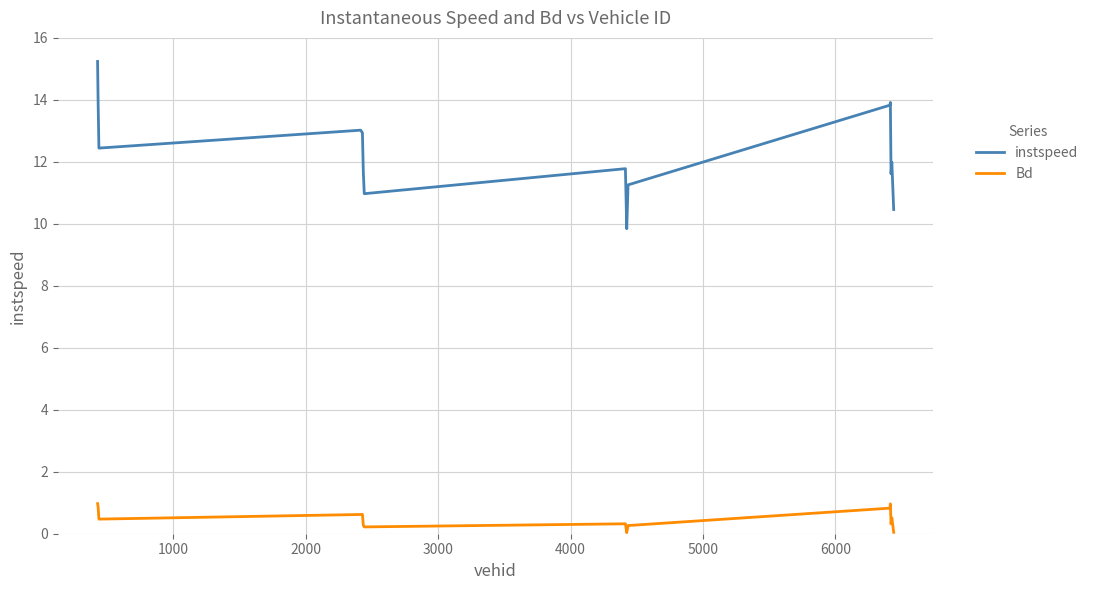

True or false: Bd and instspeed cross at least once.

False